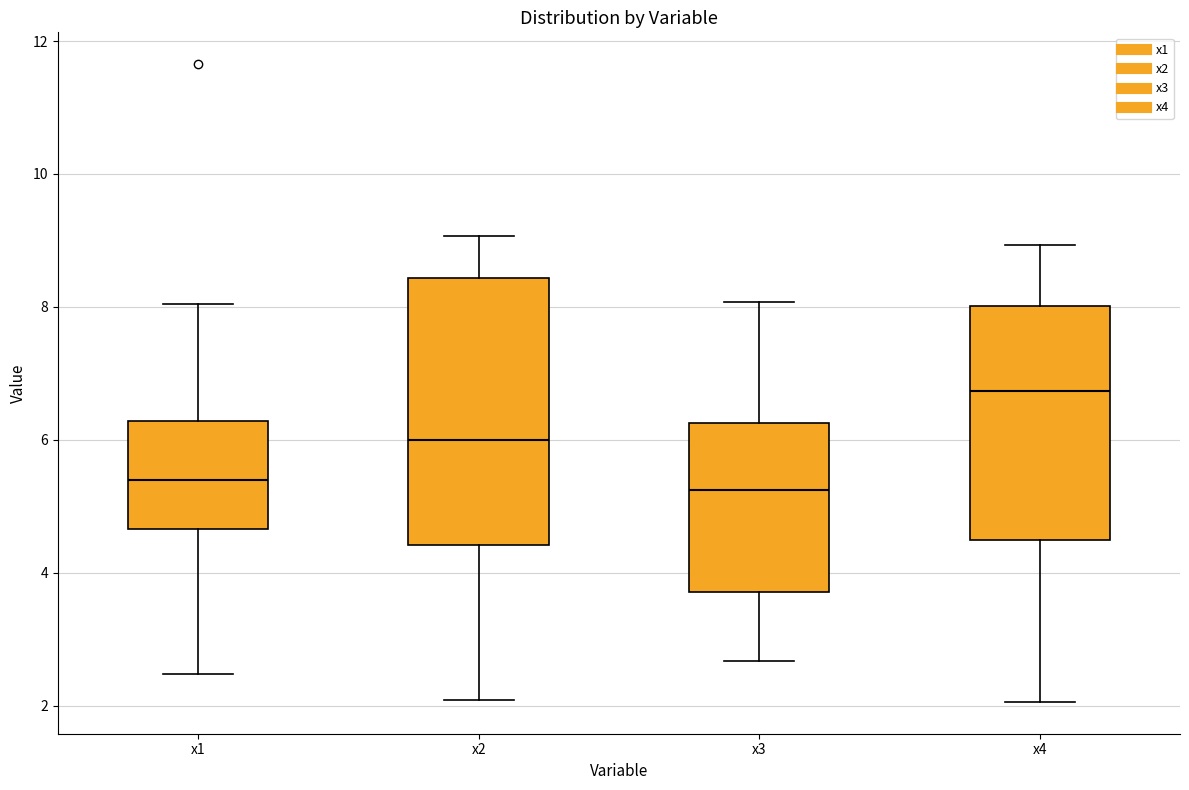

Where is the upper edge of the box for x4 on the y-axis? The values are not printed on the chart, so give them approximately, as read against the axis.

8.0